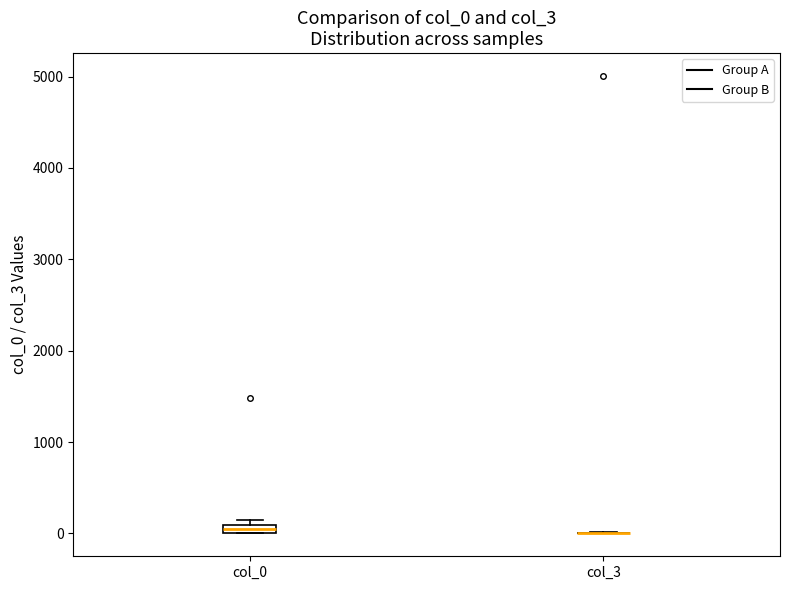

Where is the lower edge of the box for col_0 on the y-axis? The values are not printed on the chart, so give them approximately, as read against the axis.

0